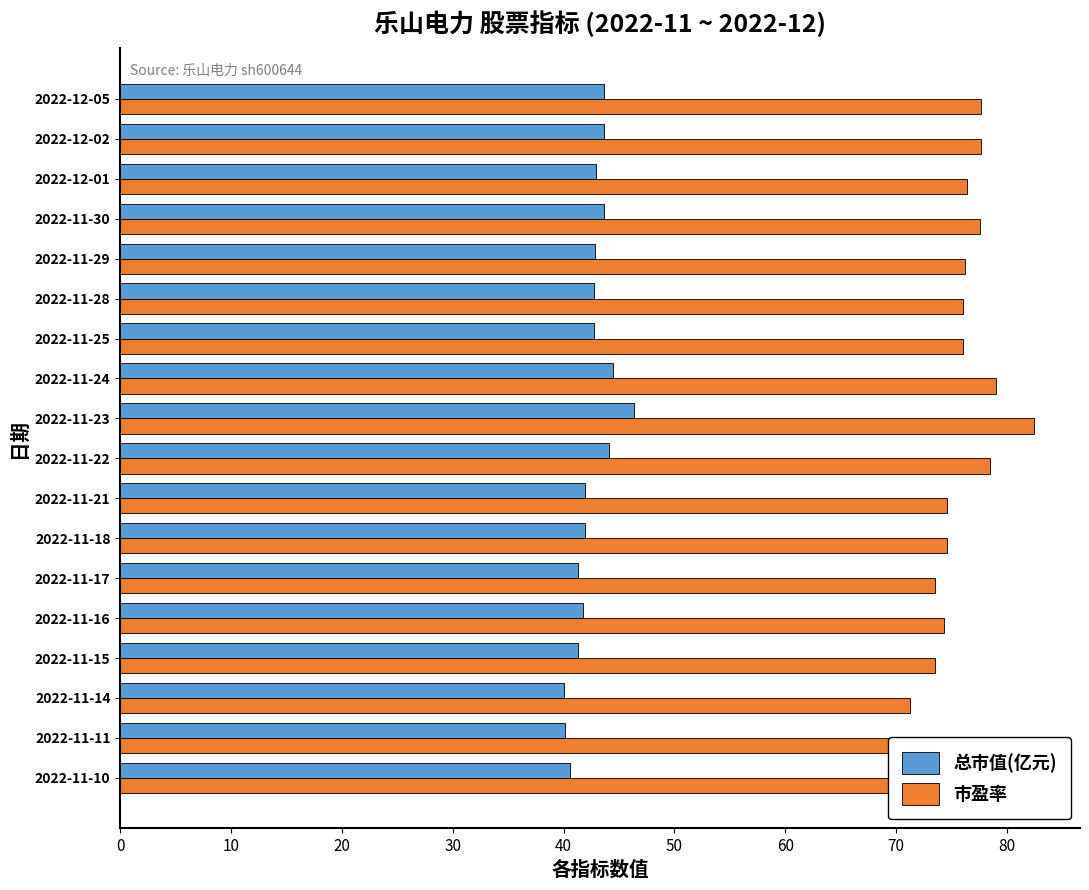

Count the number of categories in the chart.

18